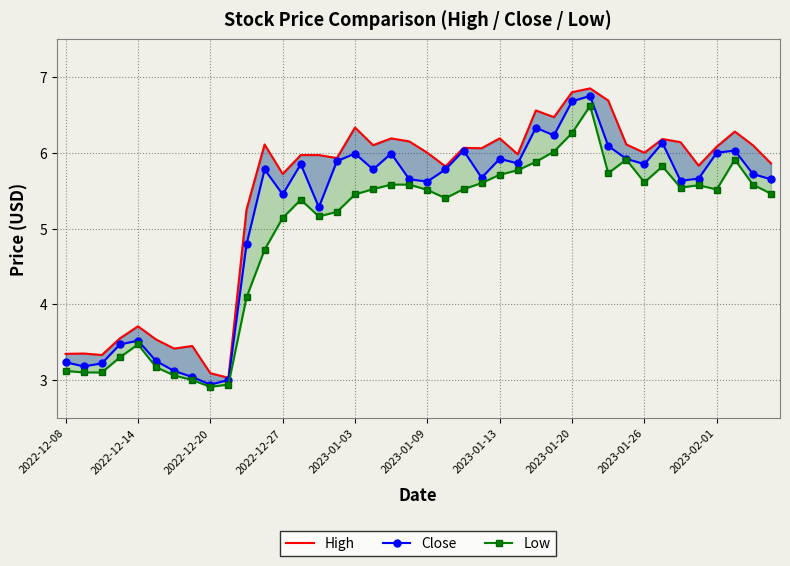

True or false: Low and Close intersect in this chart.

False